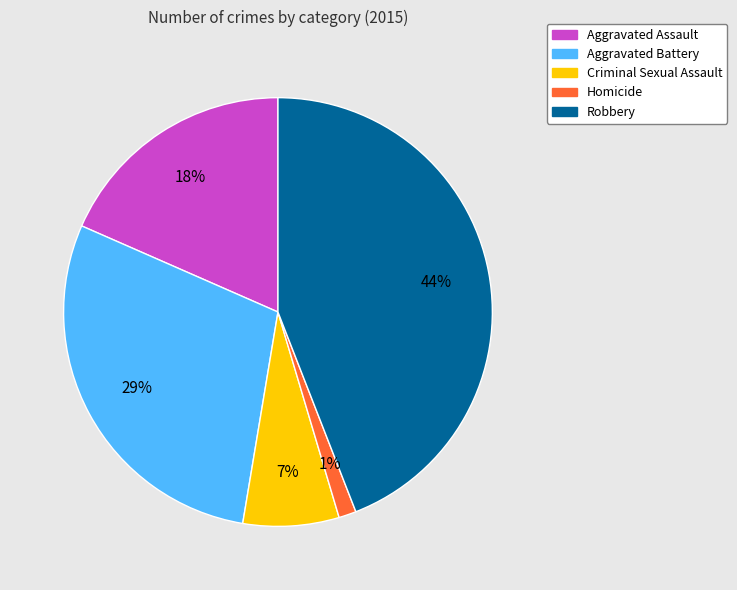

To the nearest percent, what portion does Criminal Sexual Assault represent?

7%